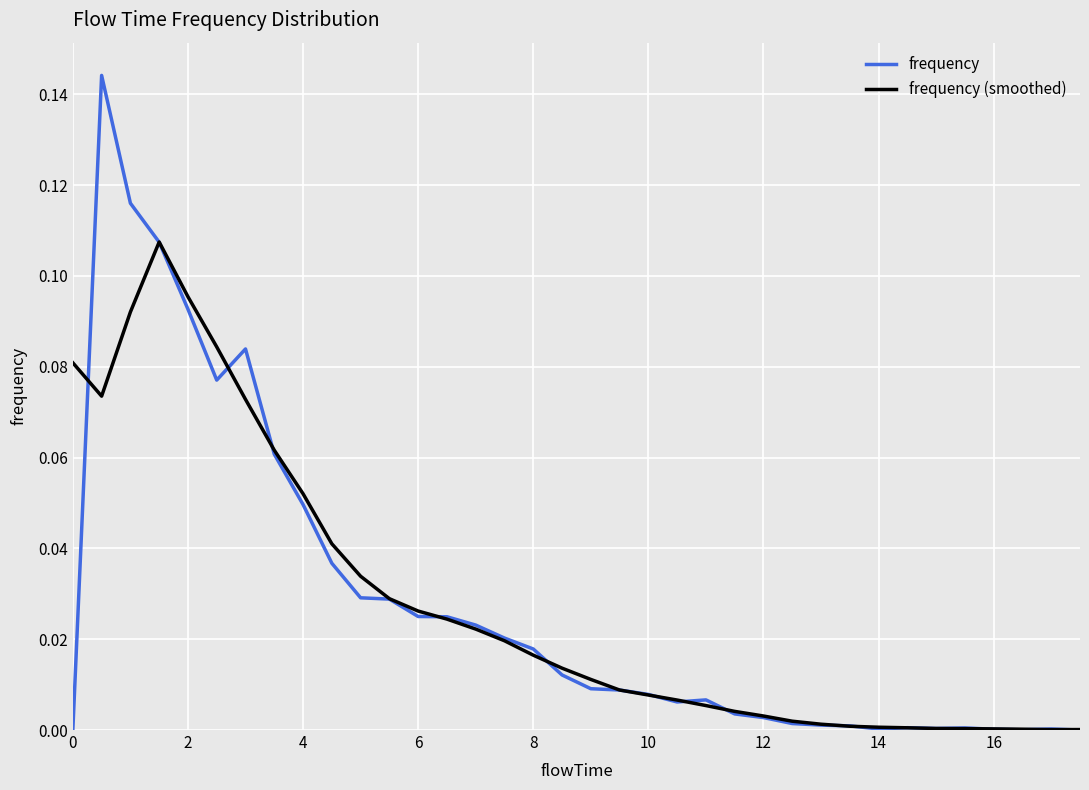

List the series in order of their peak value, highest first.

frequency, frequency (smoothed)